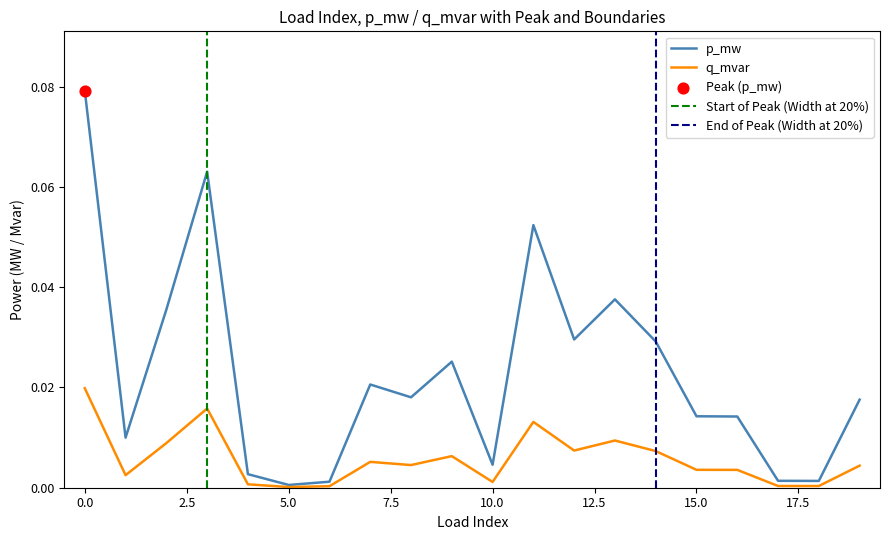

Which series contains the lowest Y value?

q_mvar